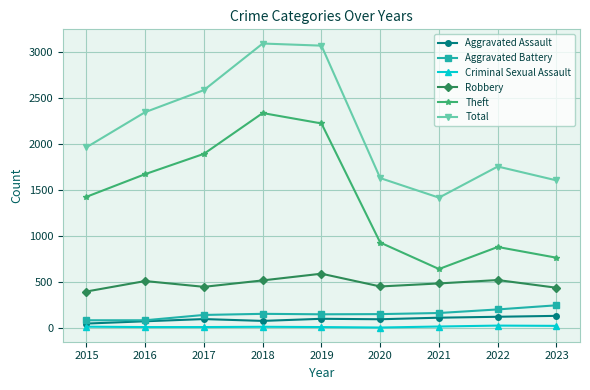

Rank the series by their maximum value, from highest to lowest.

Total, Theft, Robbery, Aggravated Battery, Aggravated Assault, Criminal Sexual Assault